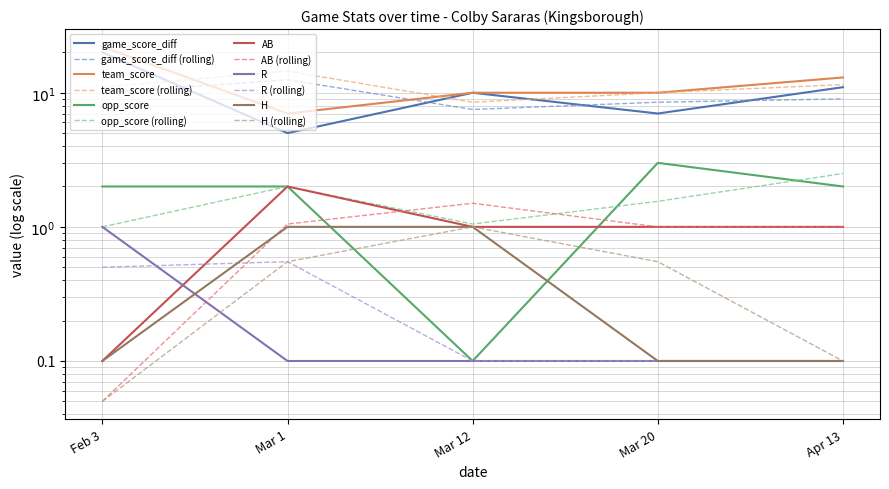

Reading left to right, extract all data points from this chart.

game_score_diff: Feb 3=20.0	Mar 1=5.0	Mar 12=10.0	Mar 20=7.0	Apr 13=11.0
team_score: Feb 3=22.0	Mar 1=7.0	Mar 12=10.0	Mar 20=10.0	Apr 13=13.0
opp_score: Feb 3=2.0	Mar 1=2.0	Mar 12=0.1	Mar 20=3.0	Apr 13=2.0
AB: Feb 3=0.1	Mar 1=2.0	Mar 12=1.0	Mar 20=1.0	Apr 13=1.0
R: Feb 3=1.0	Mar 1=0.1	Mar 12=0.1	Mar 20=0.1	Apr 13=0.1
H: Feb 3=0.1	Mar 1=1.0	Mar 12=1.0	Mar 20=0.1	Apr 13=0.1